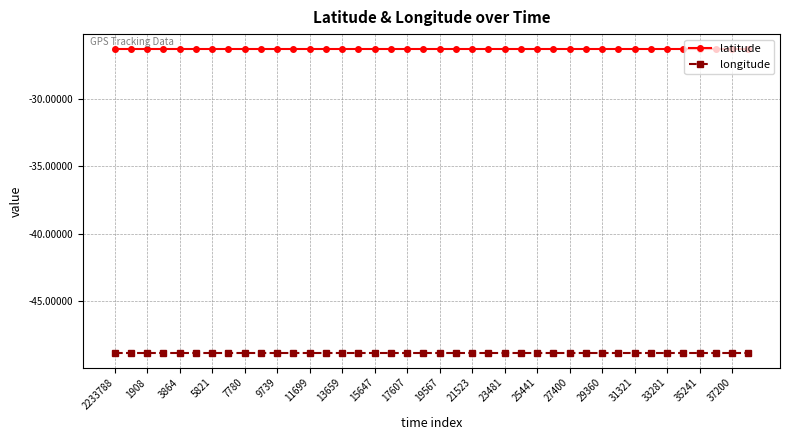

Which series has the largest total across all categories?

latitude